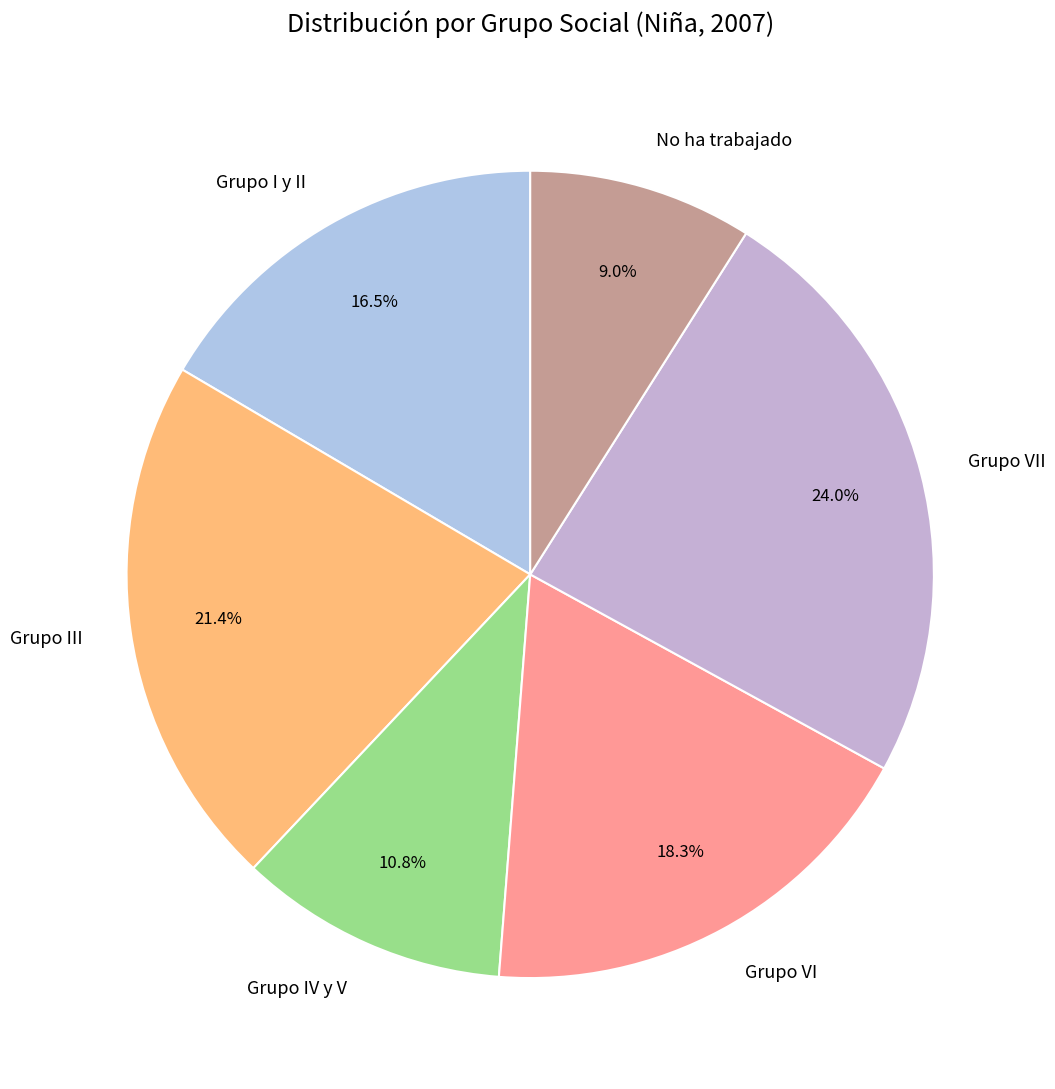

Rank the categories by value from lowest to highest.

No ha trabajado, Grupo IV y V, Grupo I y II, Grupo VI, Grupo III, Grupo VII